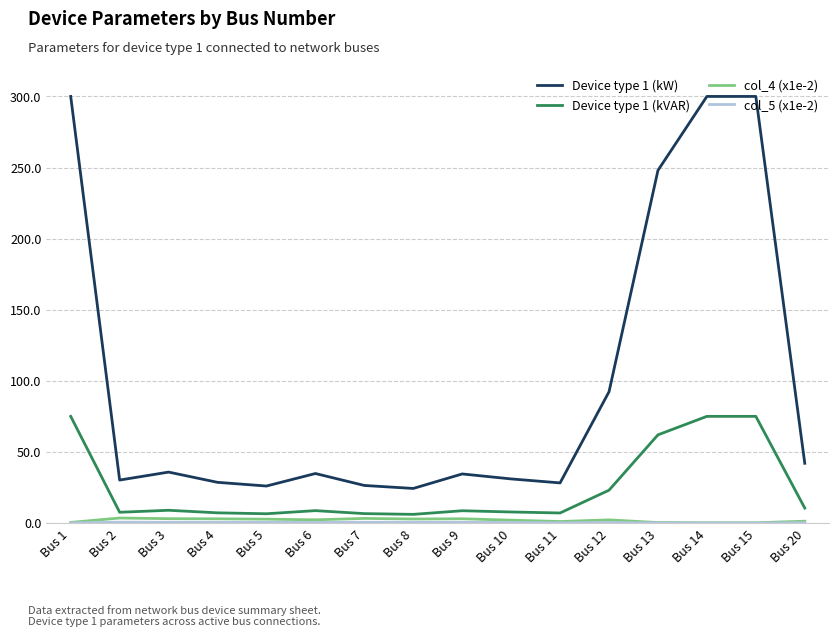

True or false: col_4 (x1e-2) and Device type 1 (kW) intersect in this chart.

False